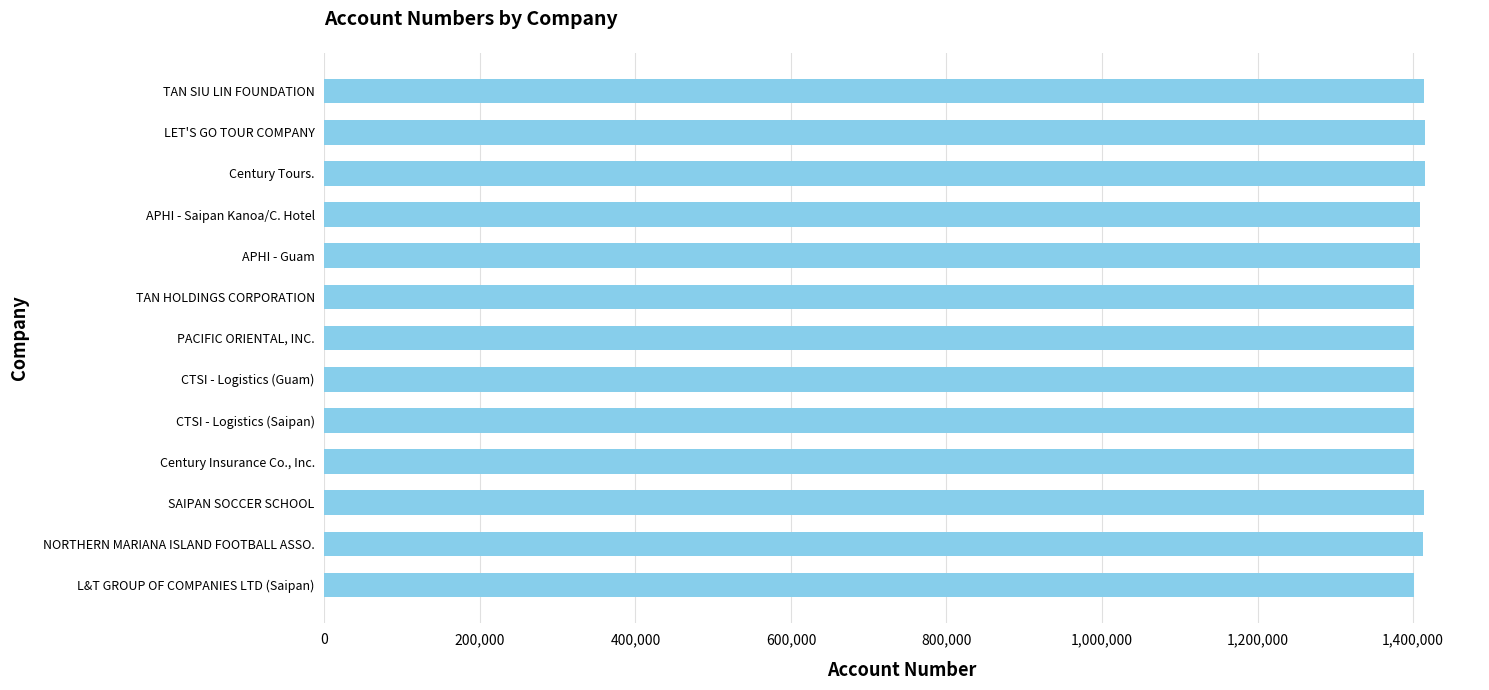

The value at SAIPAN SOCCER SCHOOL is 1414366. True or false?

True